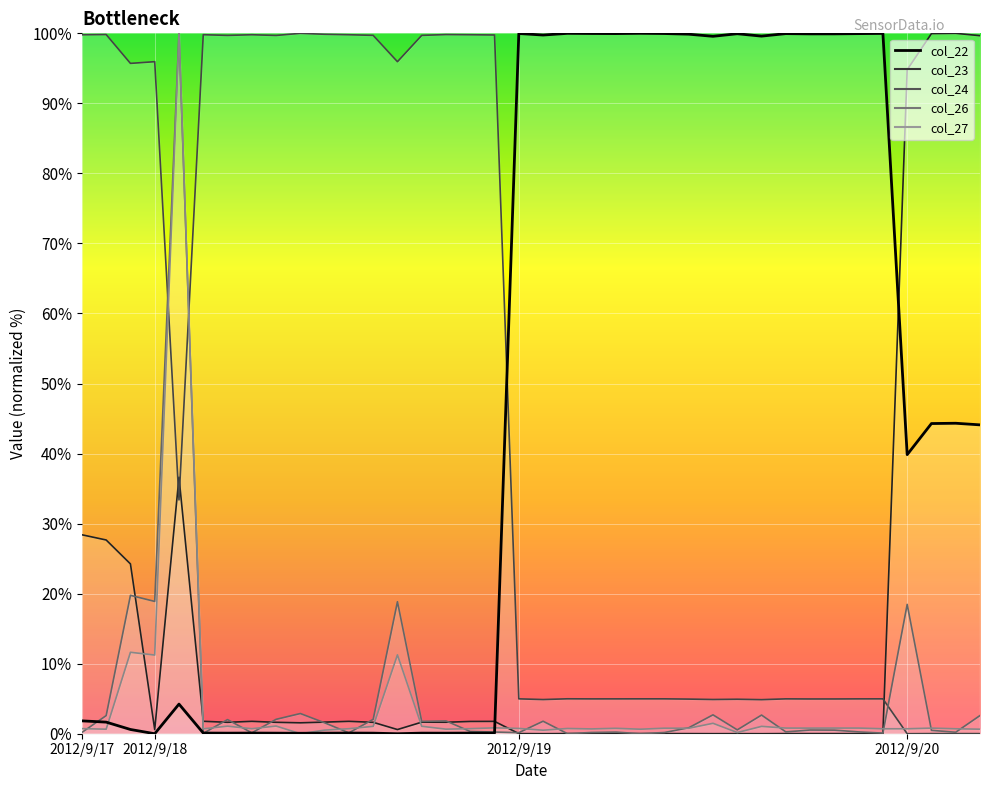

What is the greatest value displayed?

100.0